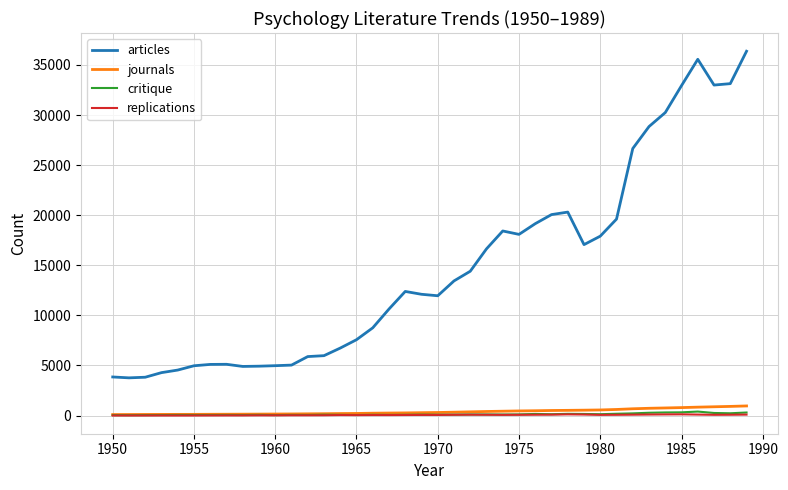

What is the average value of the critique series?

124